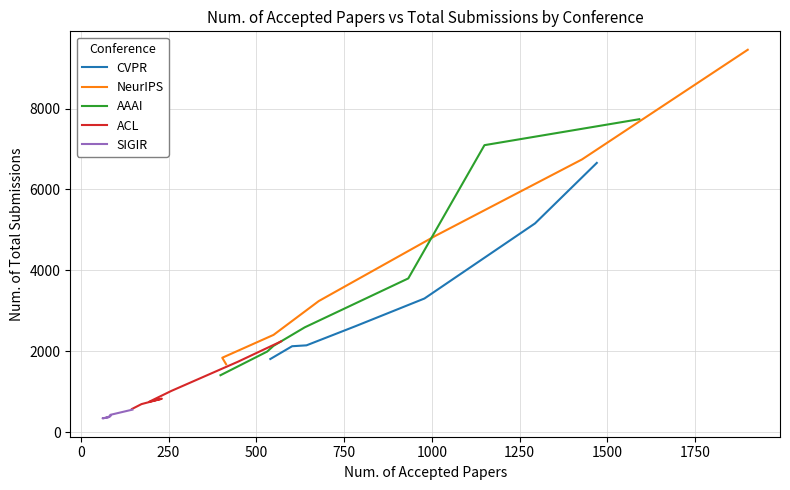

How many values in the CVPR series are below 2620?

3